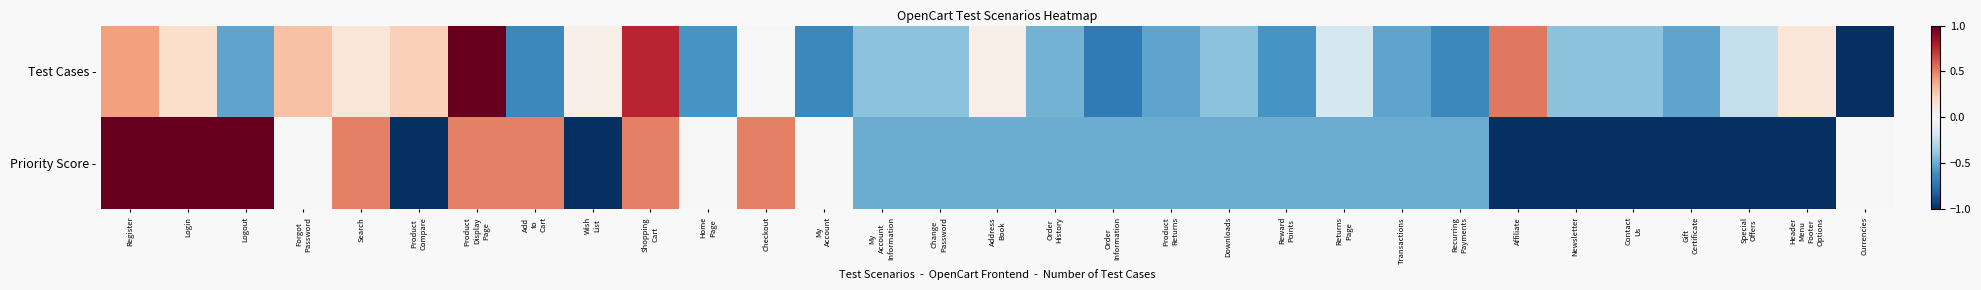

What is the greatest value displayed?

1.0